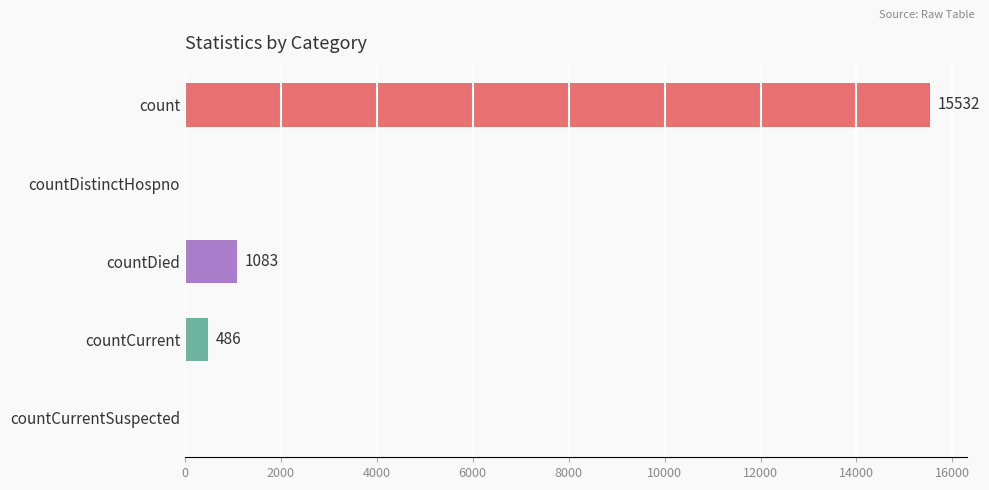

How many distinct data groups are displayed?

1